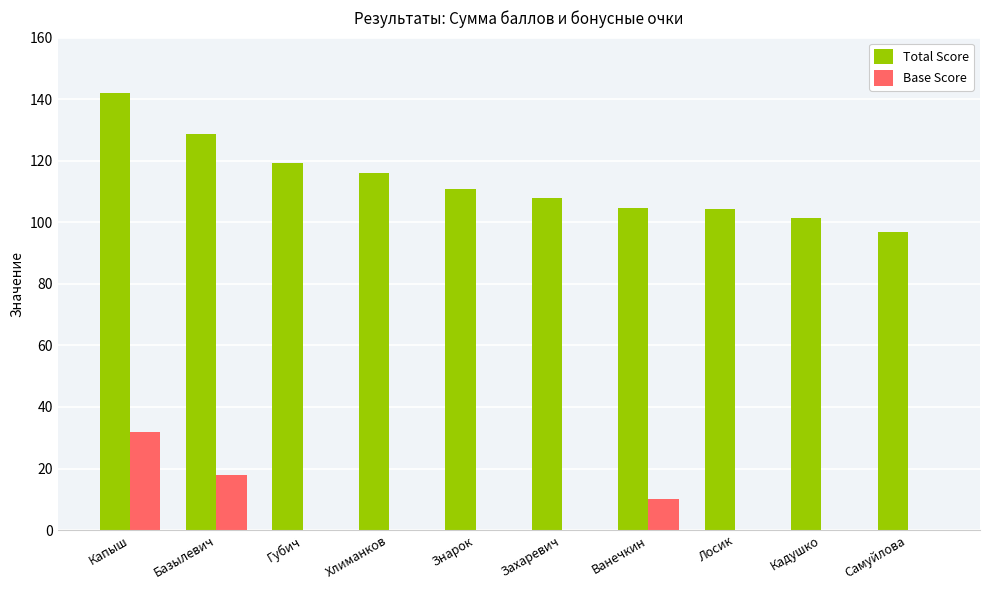

At which label does Total Score reach its peak?

Капыш